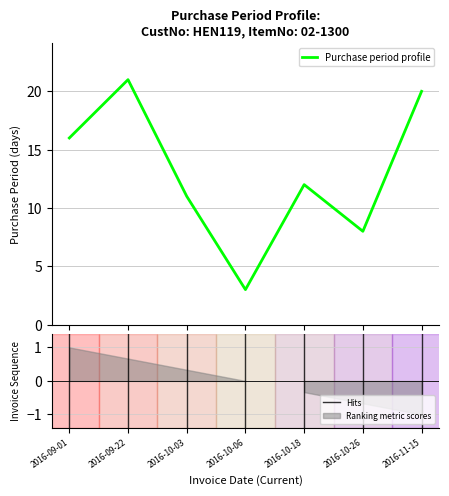

Reading right to left, what are all the values shown in this chart?

2016-11-15=20	2016-10-26=8	2016-10-18=12	2016-10-06=3	2016-10-03=11	2016-09-22=21	2016-09-01=16